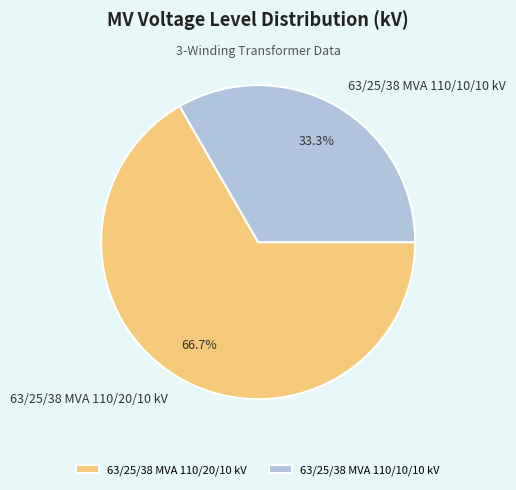

Does 63/25/38 MVA 110/20/10 kV account for over 50% of the chart?

Yes